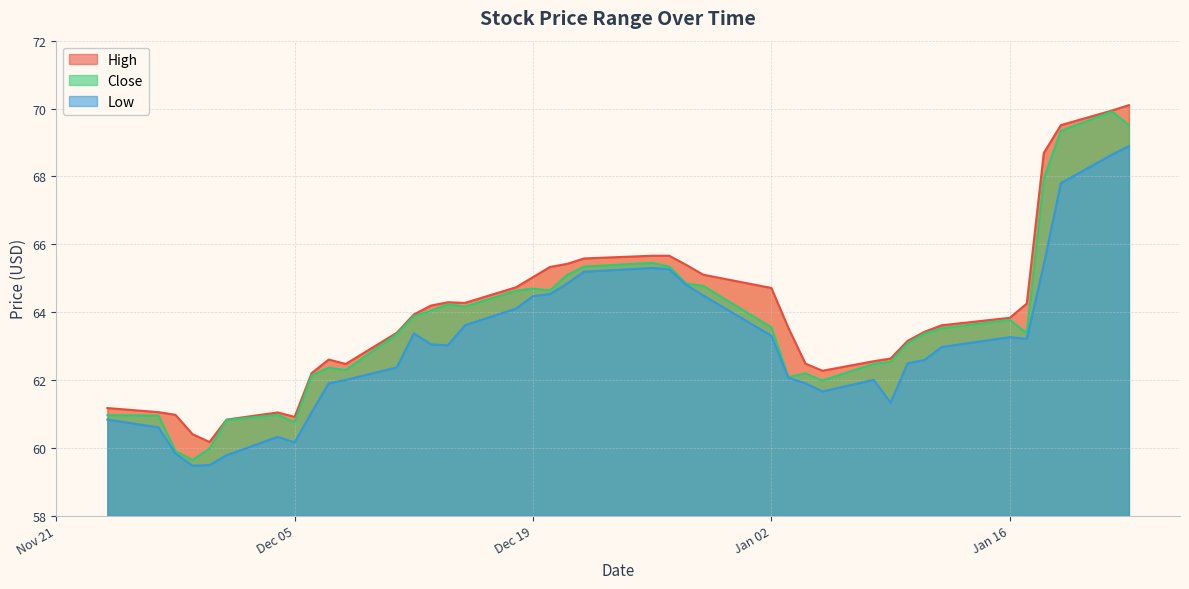

Does the chart display data point markers on the line(s)?

No